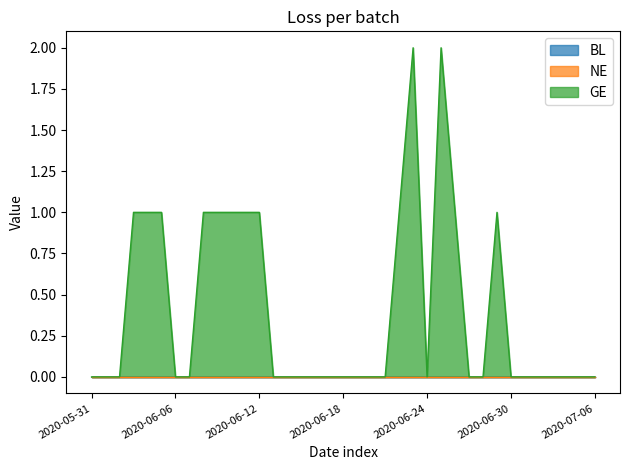

What is the label of the 23rd point from the right?

2020-06-14